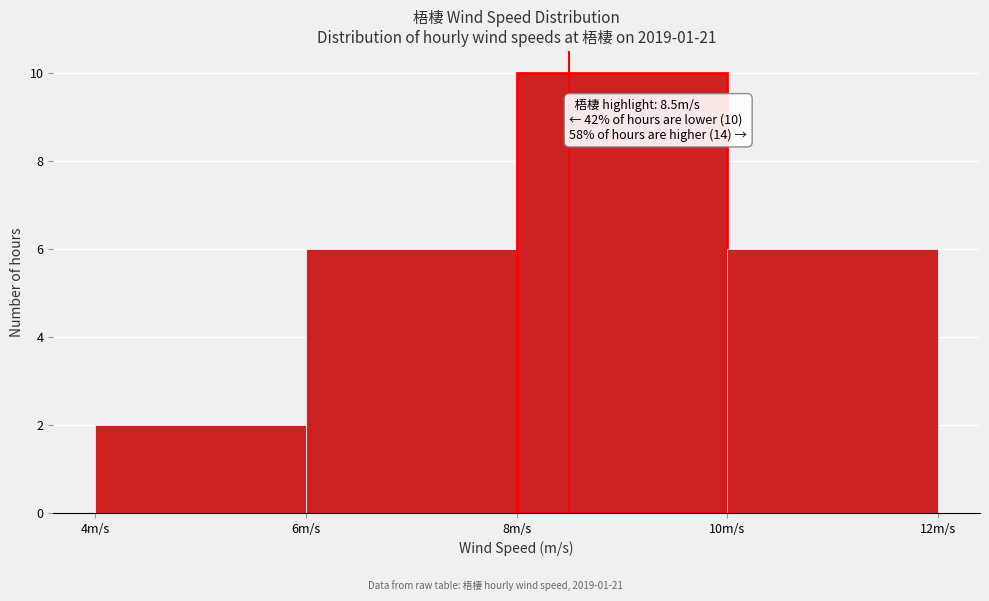

Over which range of the x-axis is the bar tallest?

8 to 10